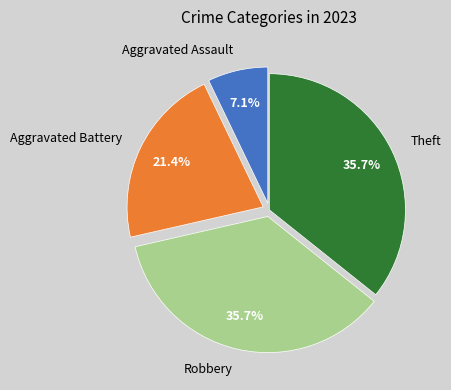

To the nearest percent, what portion does Theft represent?

36%